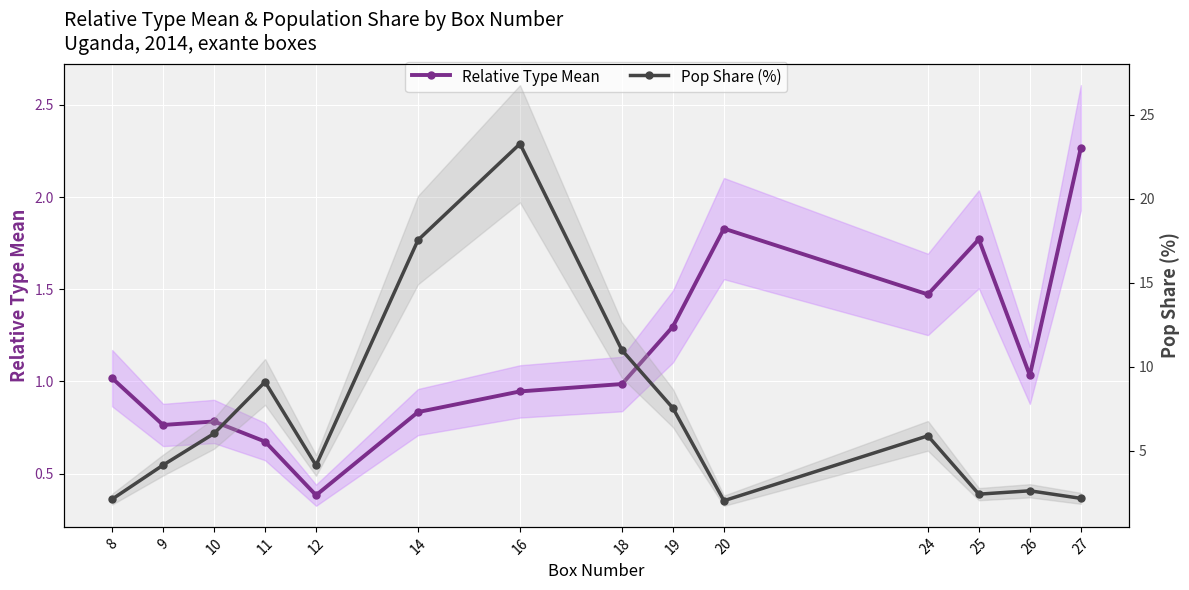

Where does the Pop Share (%) series first go above 5?

10